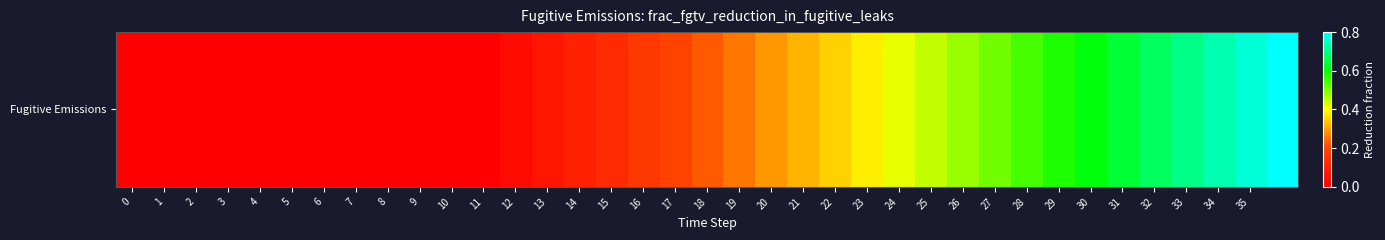

What is the average value?

0.3